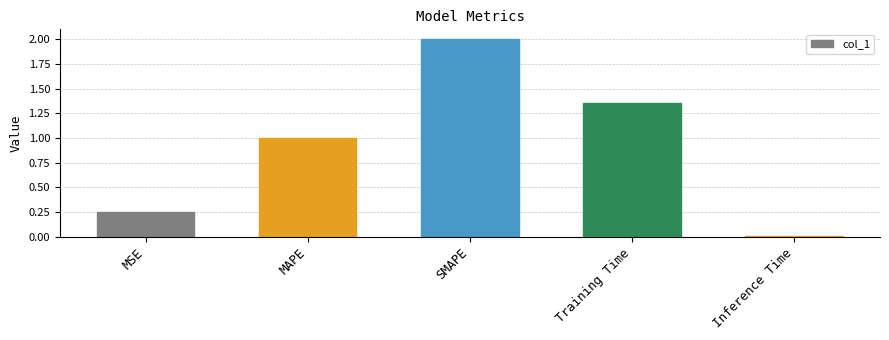

How many data points are above 1?

3